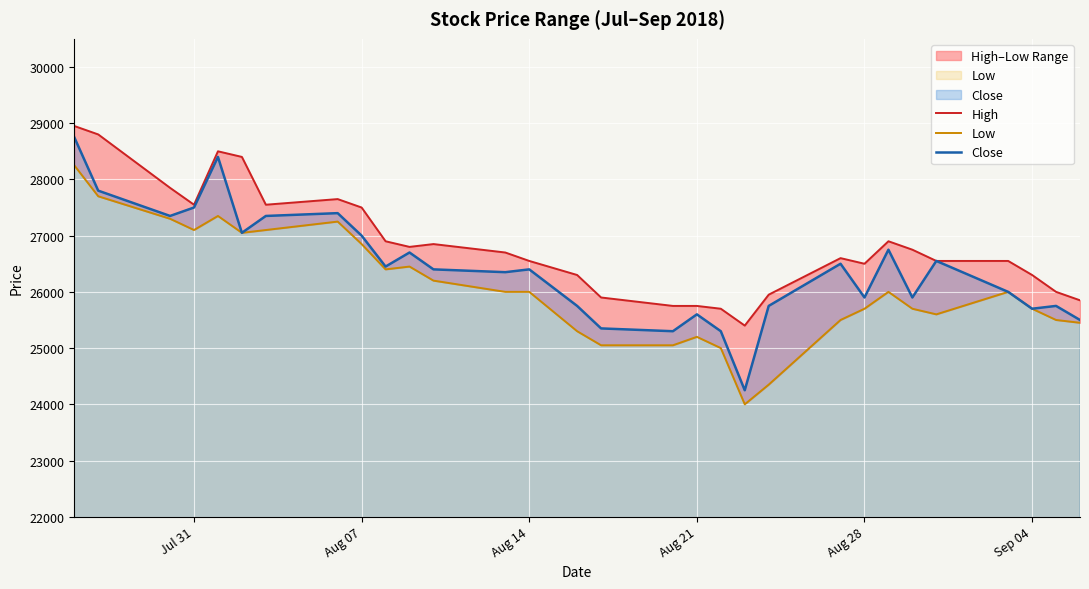

What is the minimum value shown in the chart?

24000